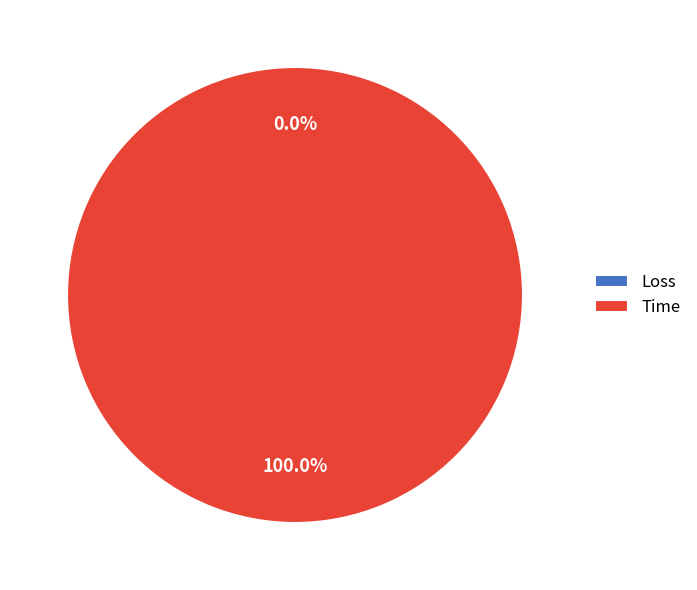

Which category has the smallest portion of the pie?

Loss